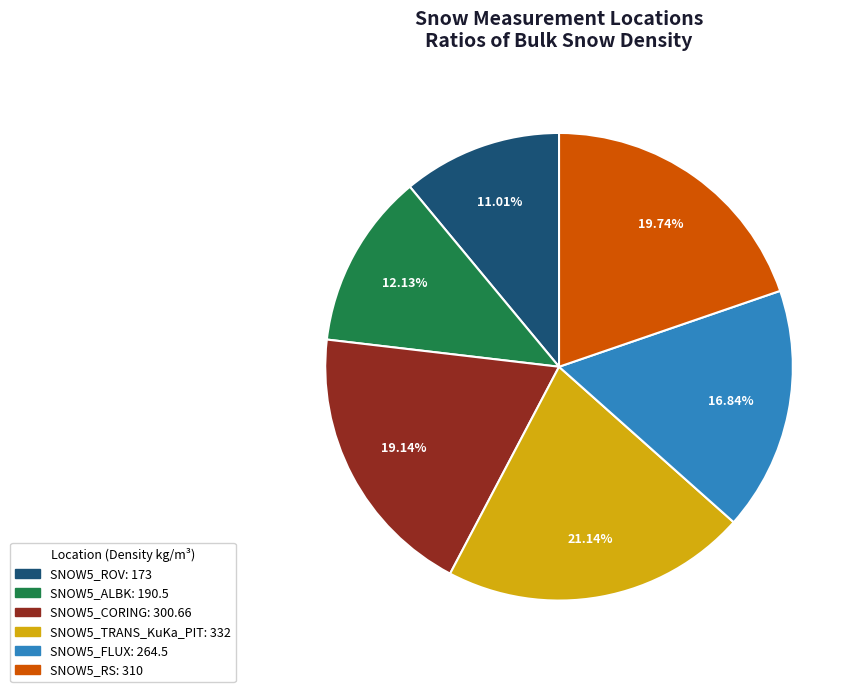

What portion of the pie excludes SNOW5_RS?

80.3%